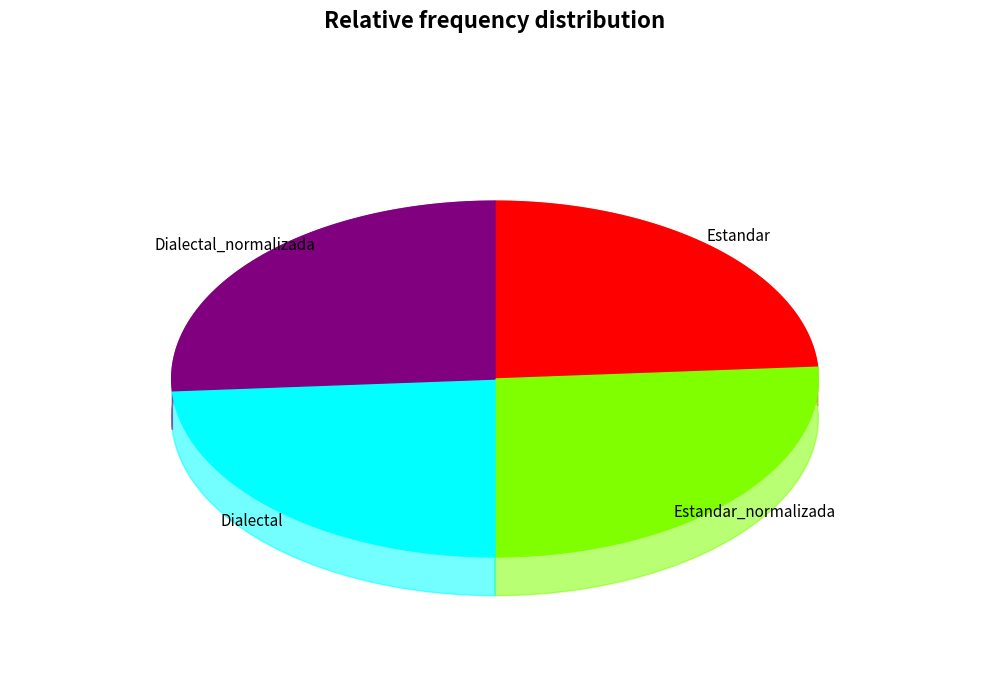

Rank the categories by value from lowest to highest.

Estandar, Dialectal, Estandar_normalizada, Dialectal_normalizada